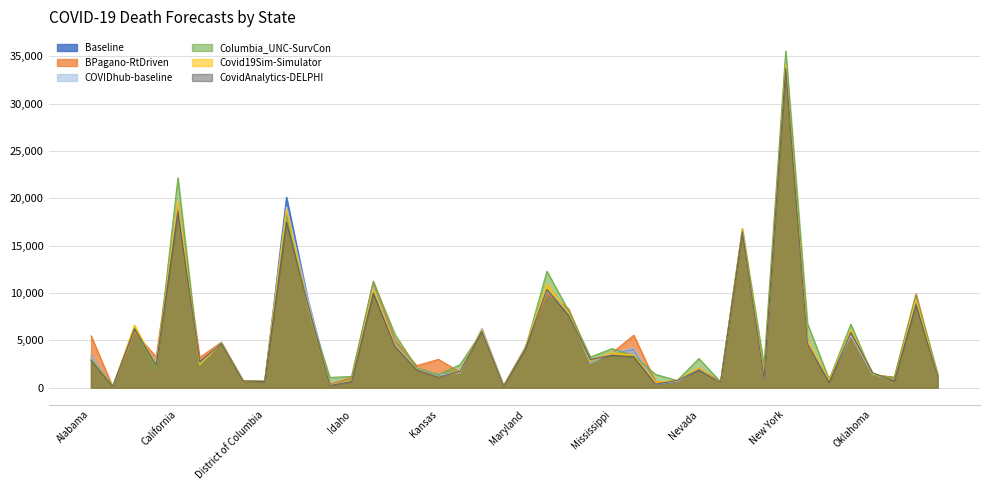

How many lines are shown in the chart?

6